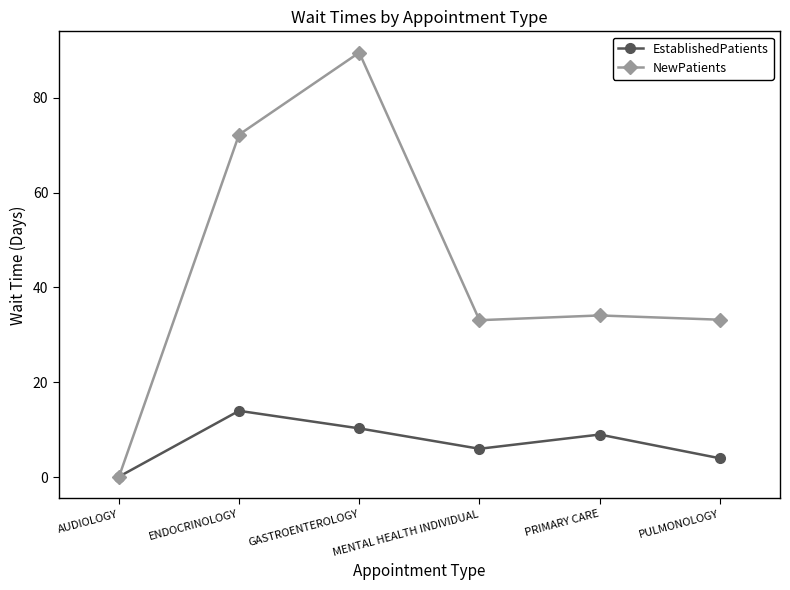

At which category does EstablishedPatients reach its first local valley?

MENTAL HEALTH INDIVIDUAL